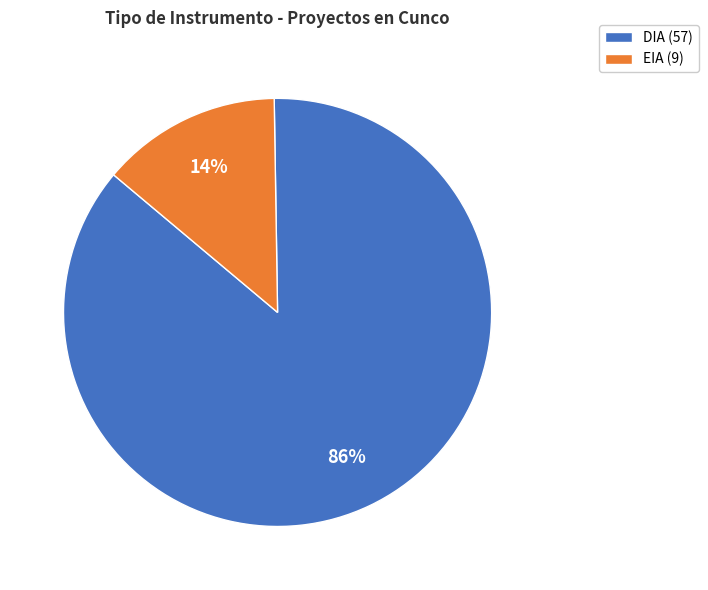

Rank the categories by value from lowest to highest.

EIA, DIA